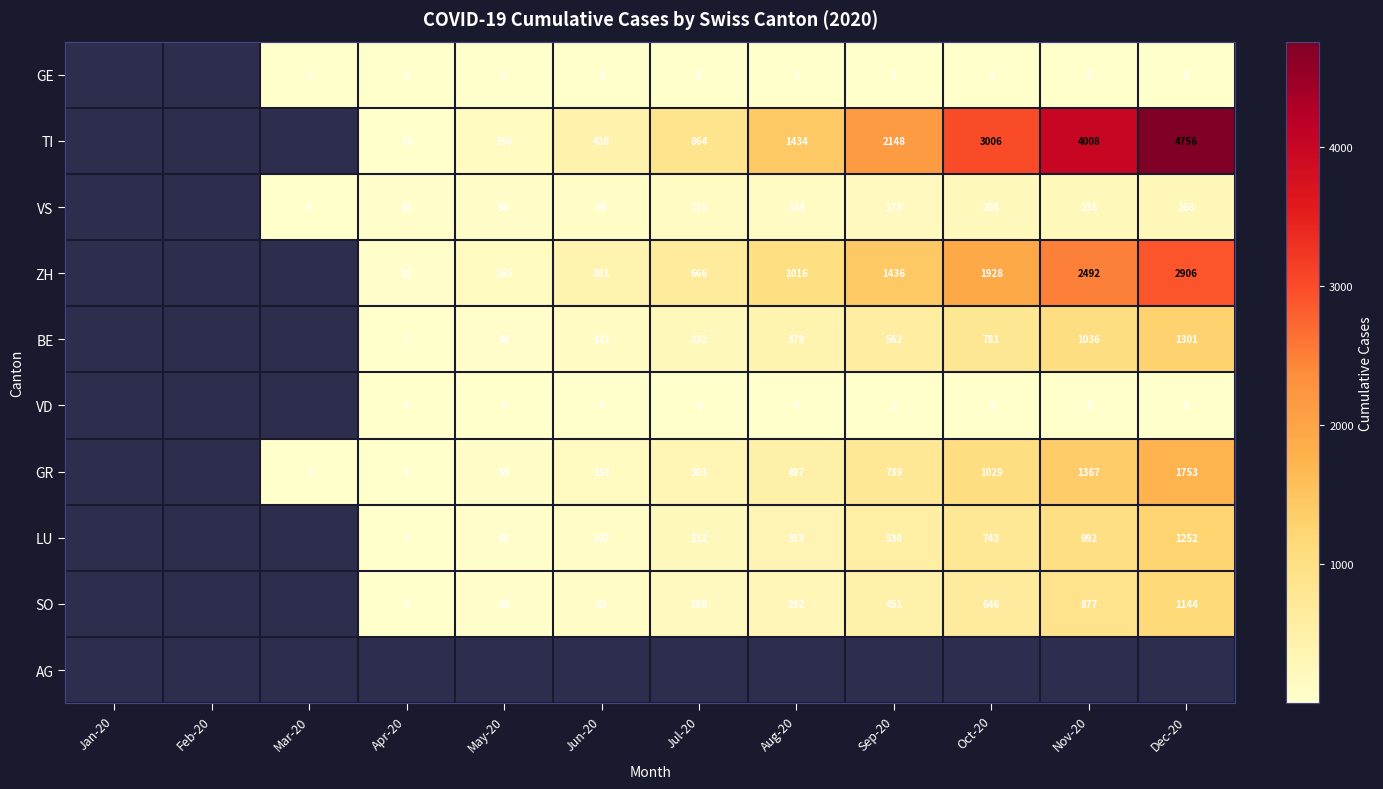

The TI series shows 89 at May-20. True or false?

False